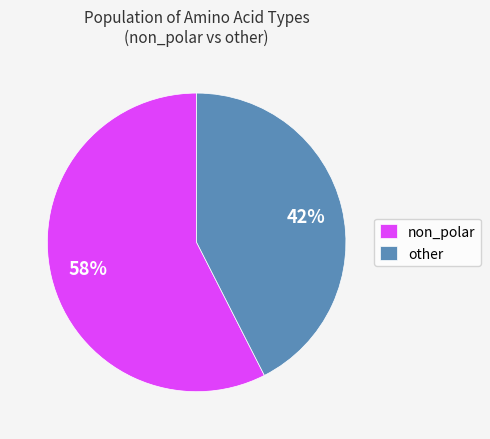

Combined, do non_polar and other account for over 50%?

Yes